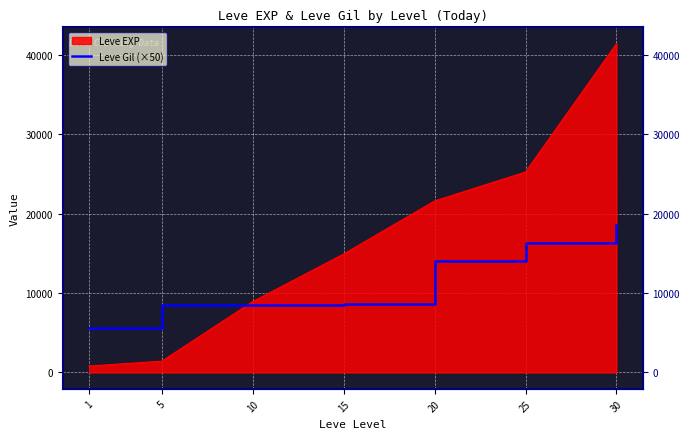

What is the sum of the values at 30 and 25?

34900